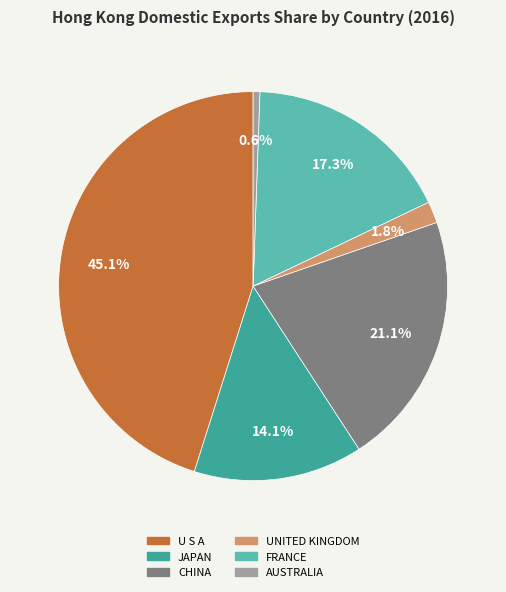

To the nearest percent, what is the difference between the JAPAN and UNITED KINGDOM slice percentages?

12%